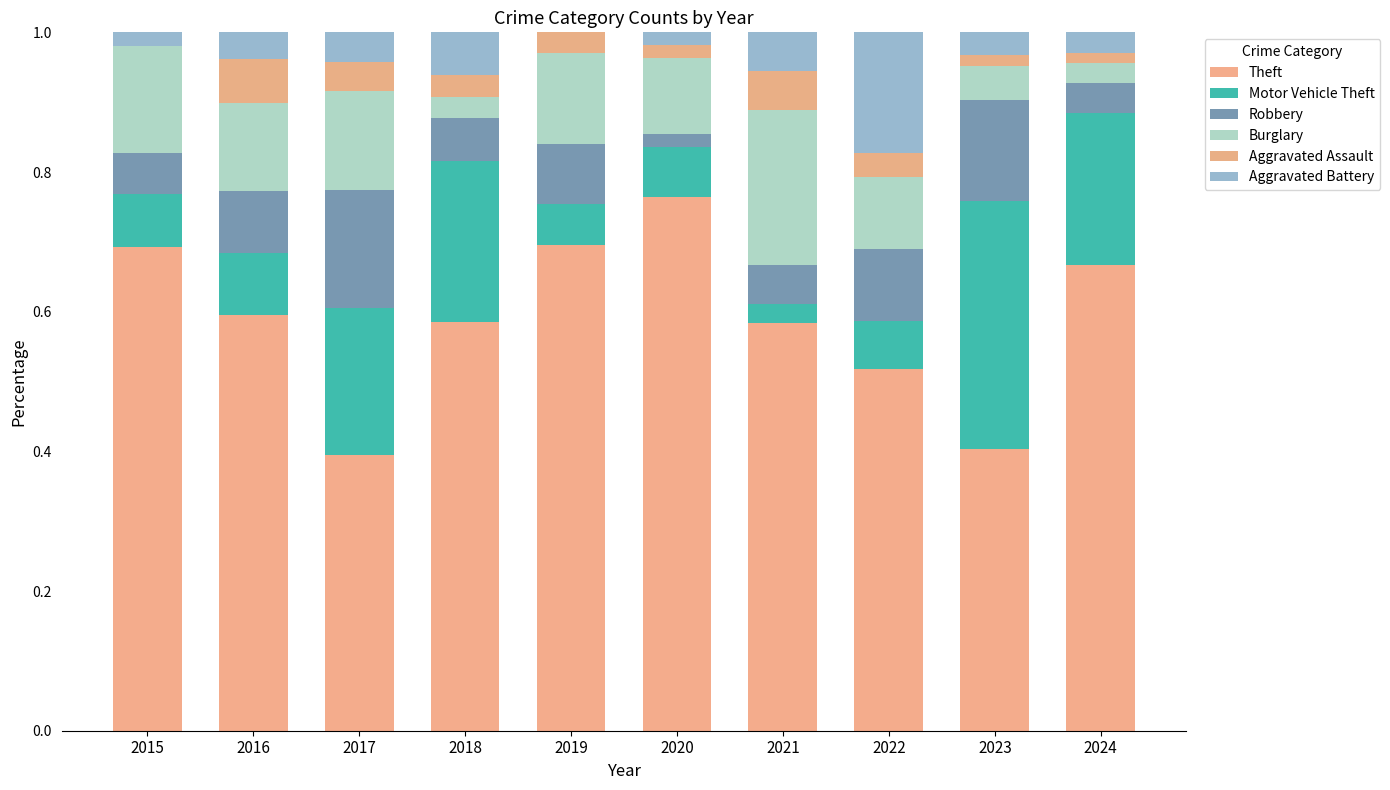

How many categories are shown in the chart?

10